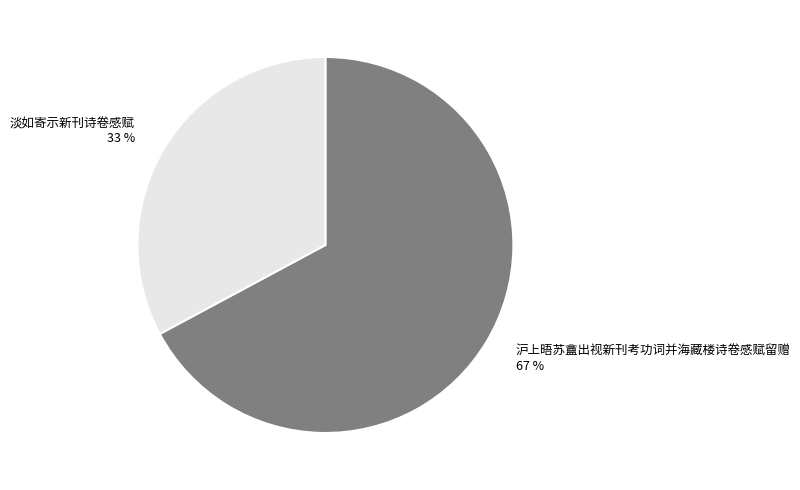

What is the largest slice in the pie chart?

沪上晤苏盦出视新刊考功词并海藏楼诗卷感赋留赠